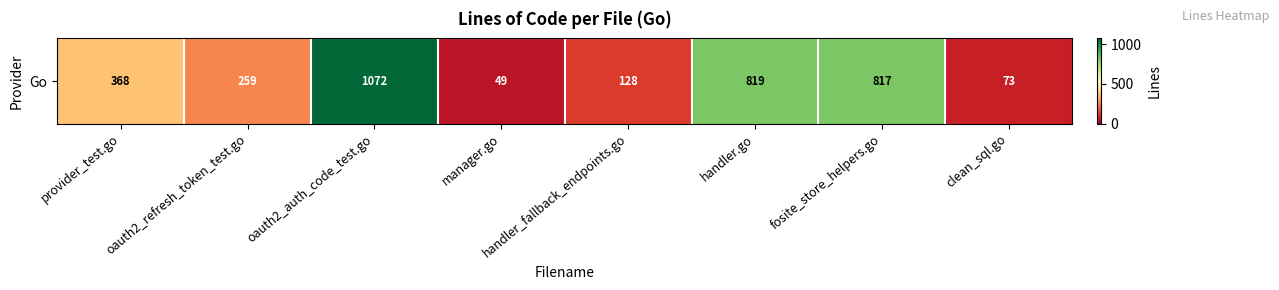

Where is the data nearest to the value 560?

provider_test.go